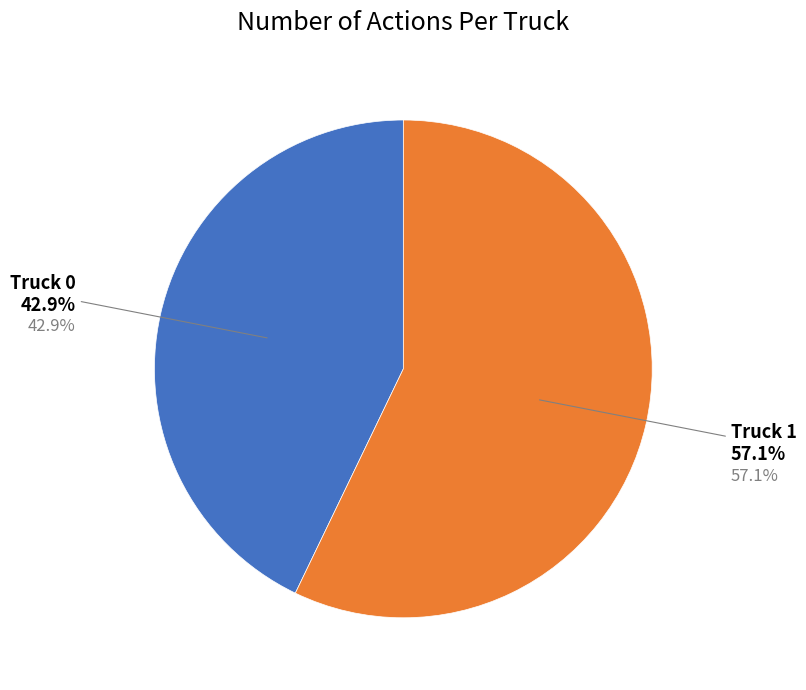

The Truck 0 slice represents 50% of the pie. True or false?

False